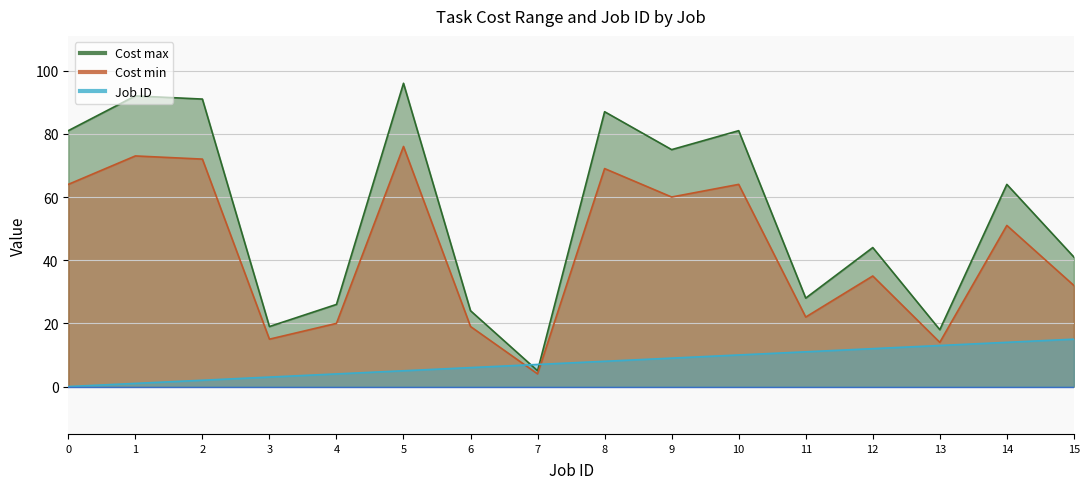

Rank the series by their maximum value, from lowest to highest.

Job ID, Cost min, Cost max